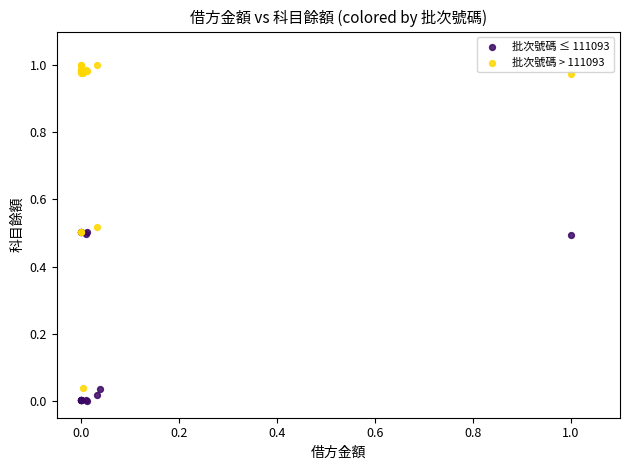

Which series reaches the maximum Y coordinate?

批次號碼 > 111093